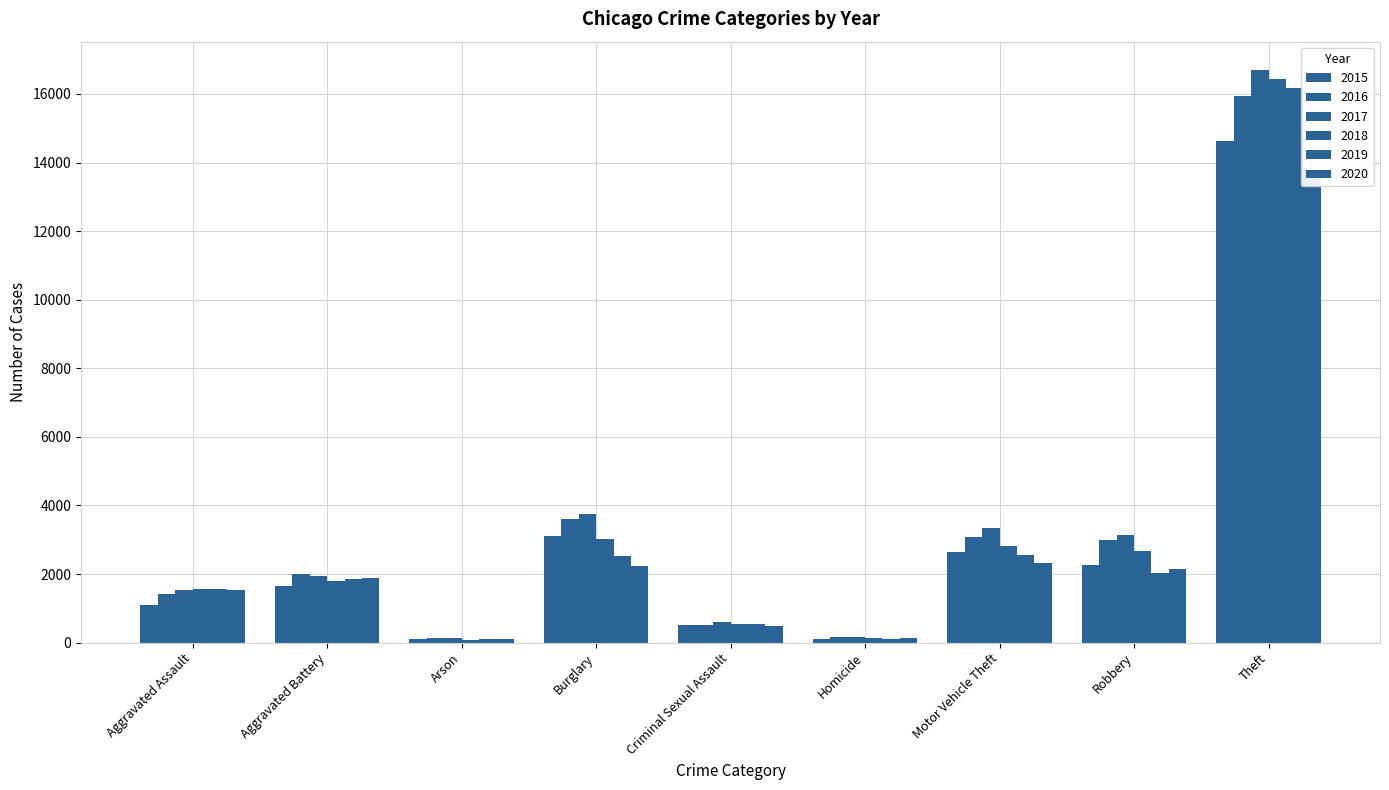

How many bars are there in total?

54